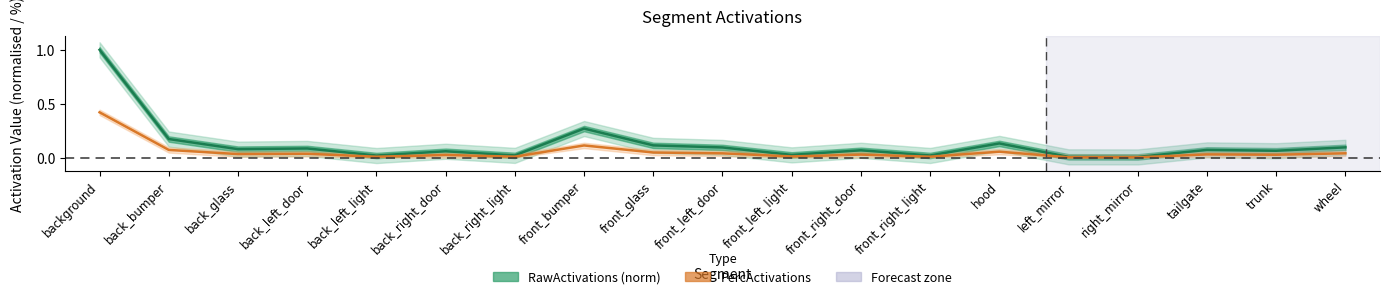

How many series are shown in this chart?

2